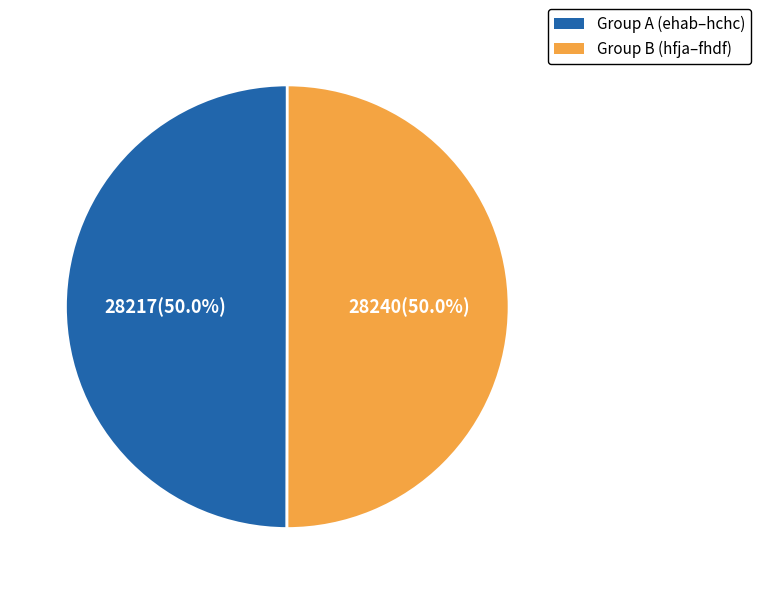

Combined, what portion of the pie is Group B (hfja–fhdf) and Group A (ehab–hchc)?

100.0%